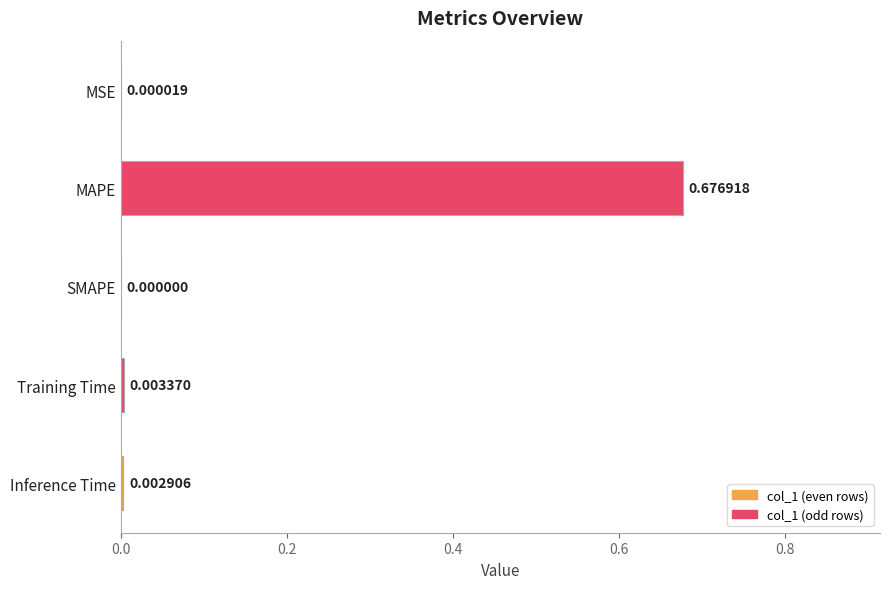

Which label corresponds to the largest value in the chart?

MAPE